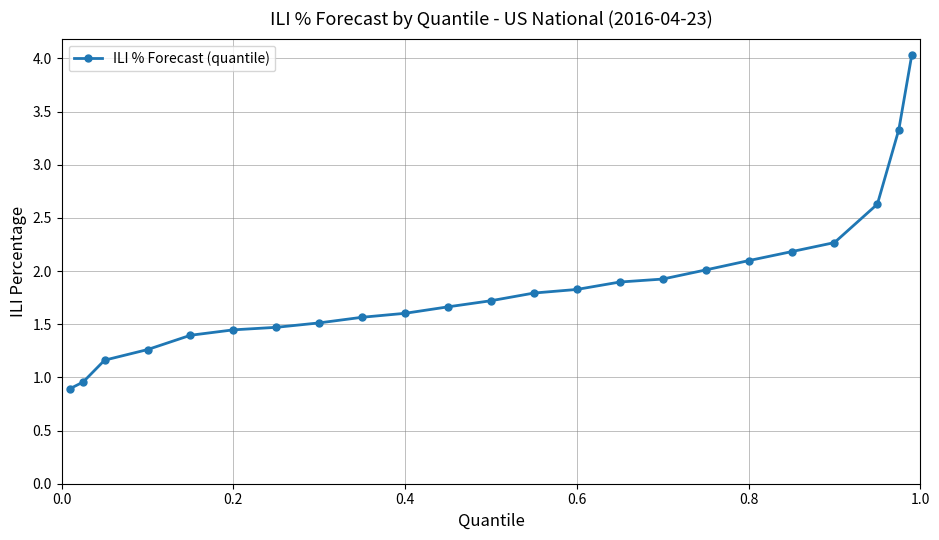

What is the greatest value displayed?

4.0